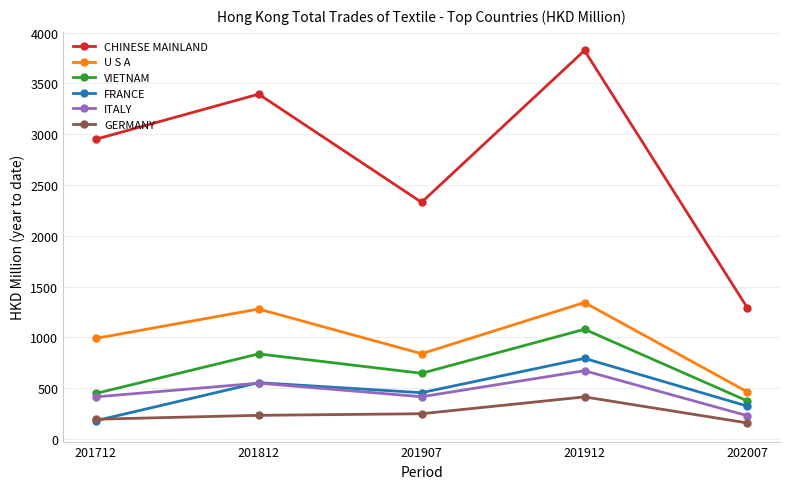

Which series has the largest total across all categories?

CHINESE MAINLAND